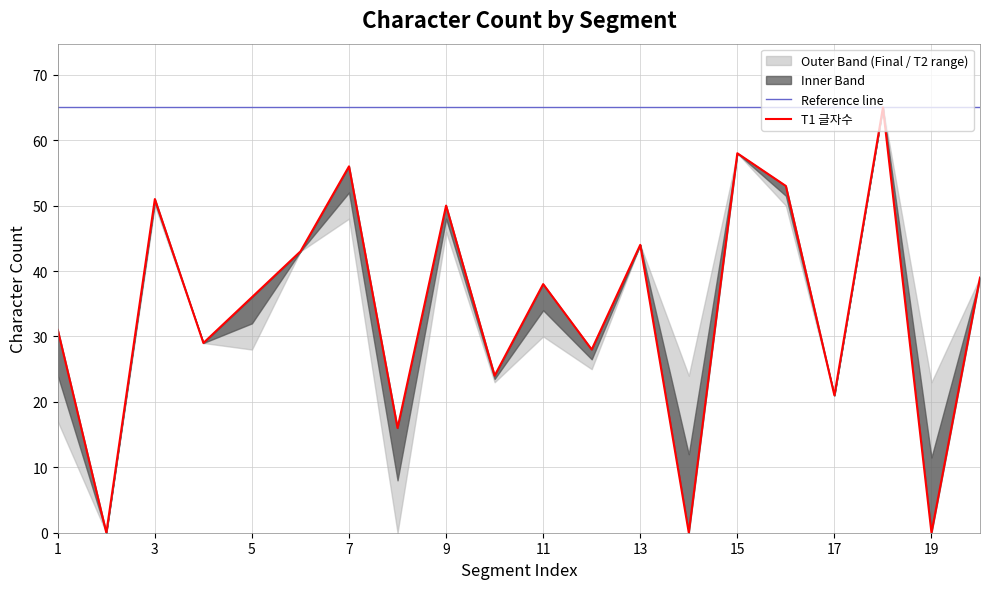

True or false: Final 글자수 has more than 1 interior local peaks.

True